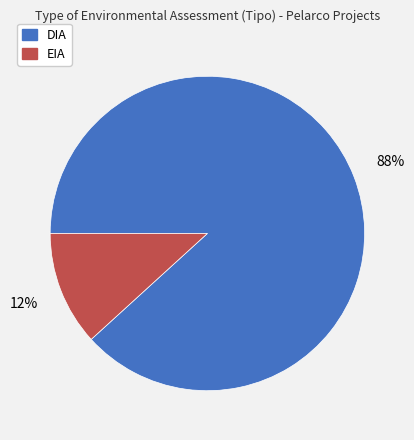

Count the number of slices in the pie.

2